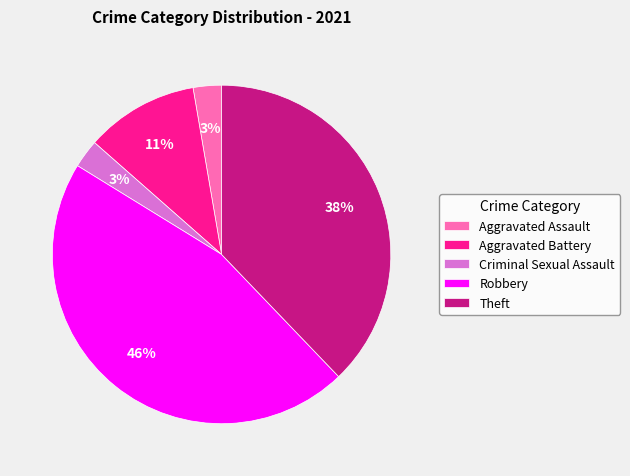

What is the largest slice in the pie chart?

Robbery